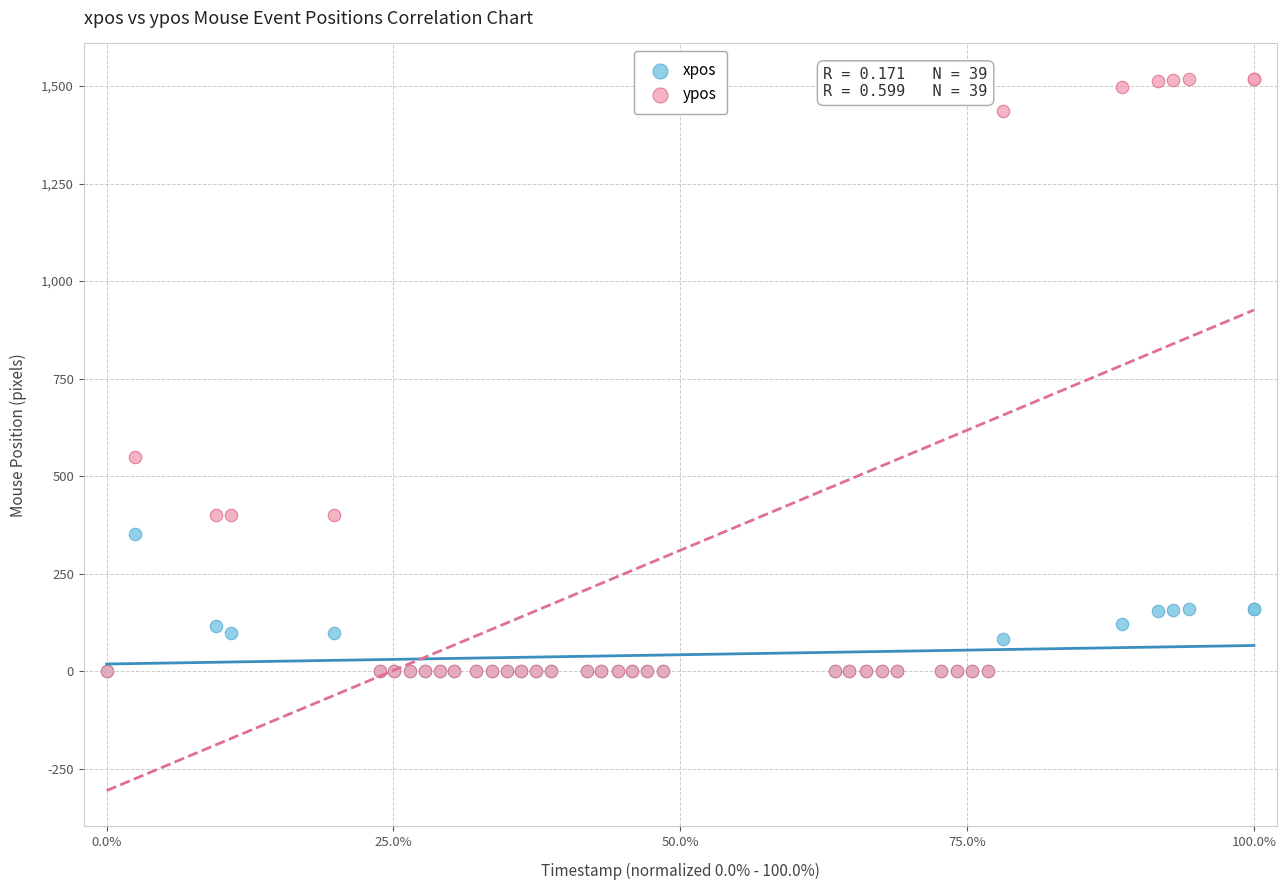

In the ypos series, what Y value is closest to 759?

550